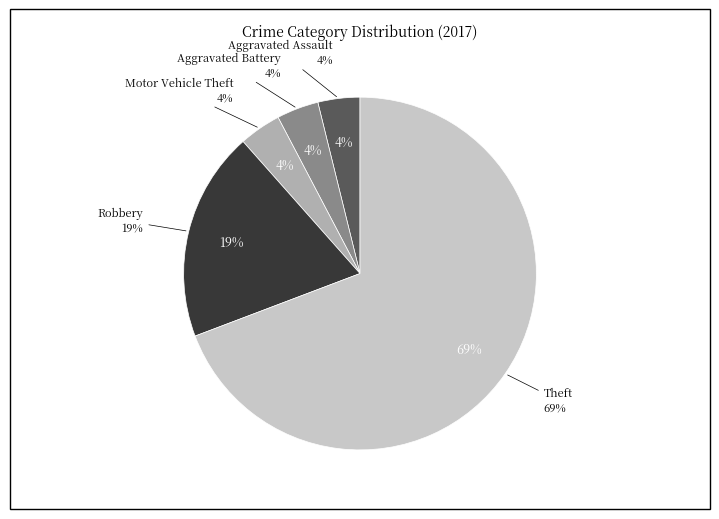

Which category accounts for the majority?

Theft